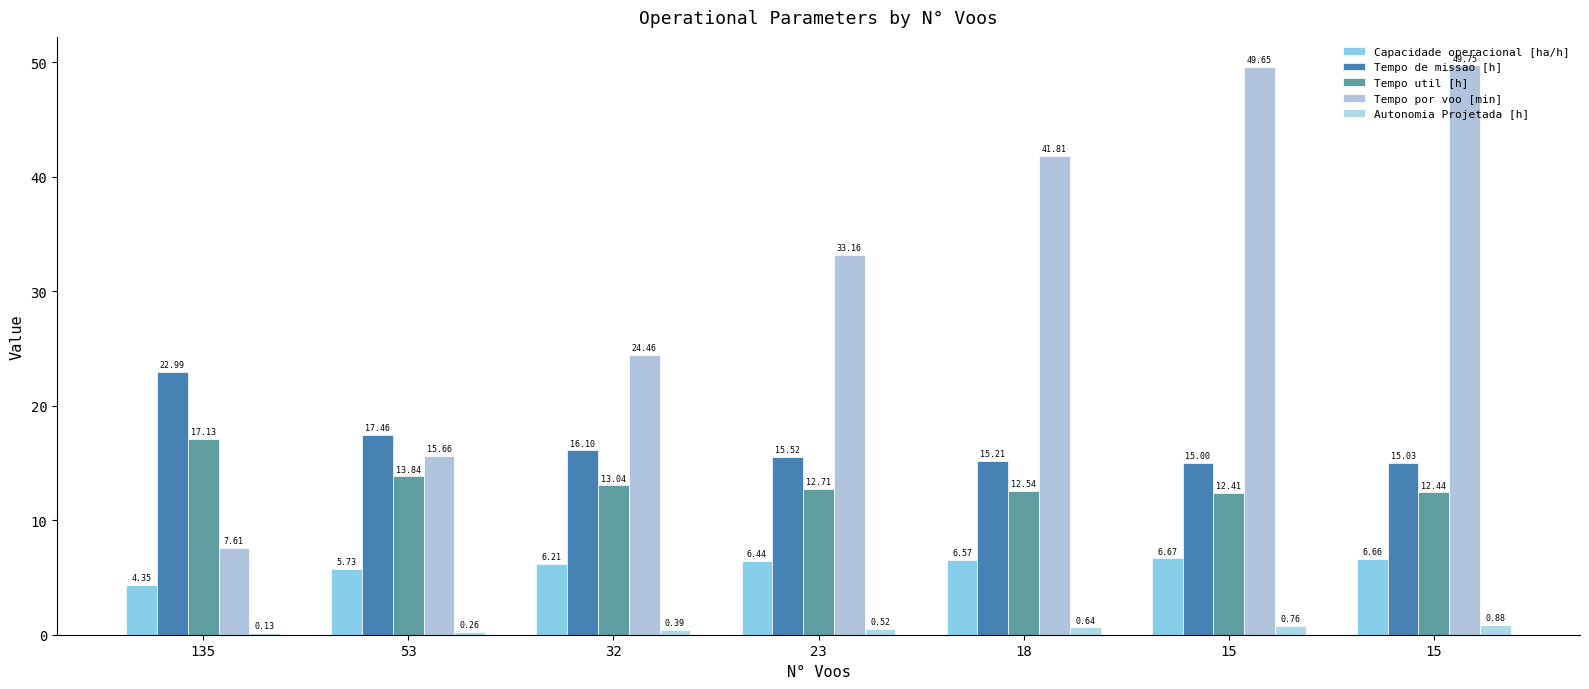

True or false: Autonomia Projetada [h] has a value of 0.4 at 53.

False